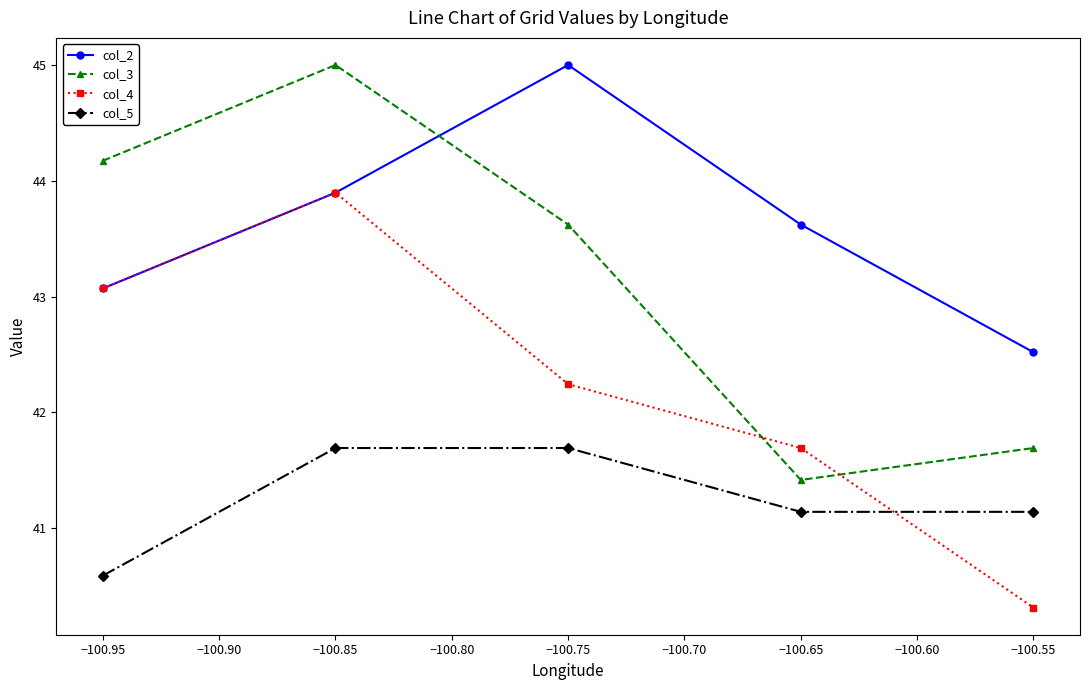

Is this an area chart (filled region under the line)?

No